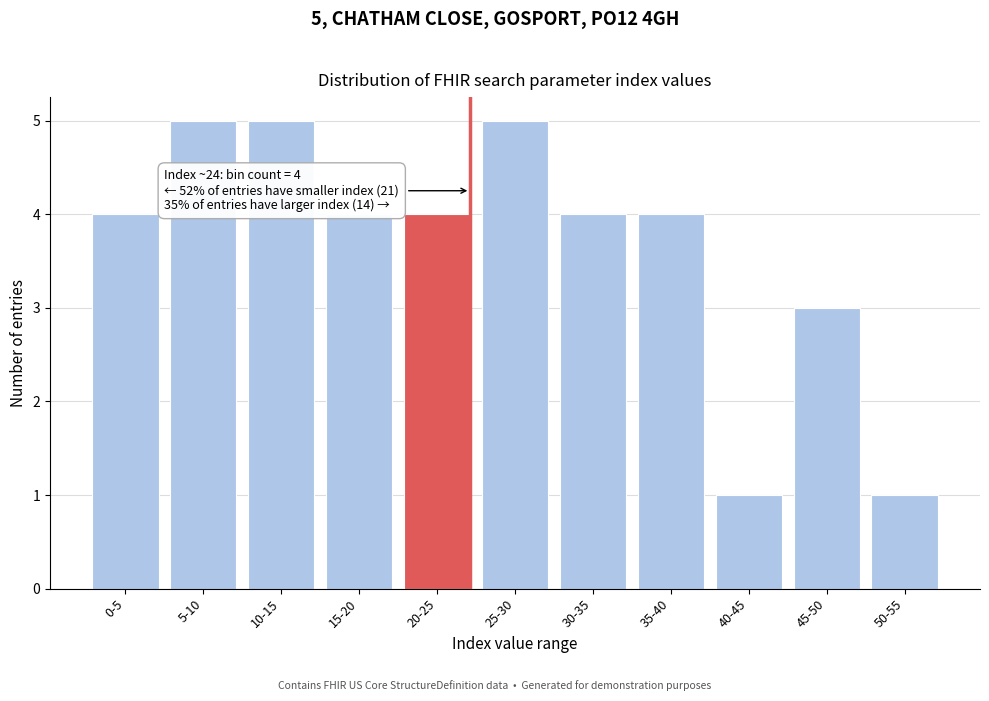

Reading left to right, what are all the values shown in this chart?

4	5	5	4	4	5	4	4	1	3	1